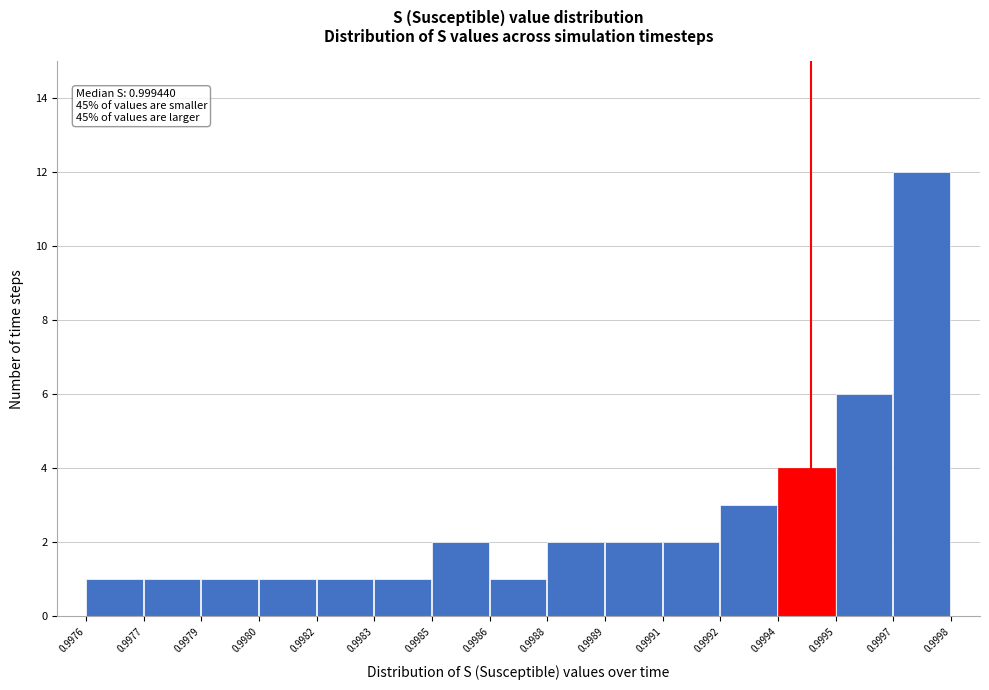

Reading left to right, transcribe all the data shown in this chart.

0.9976=1	0.9977=1	0.9979=1	0.9980=1	0.9982=1	0.9983=1	0.9985=2	0.9986=1	0.9988=2	0.9989=2	0.9991=2	0.9992=3	0.9994=4	0.9995=6	0.9997=12